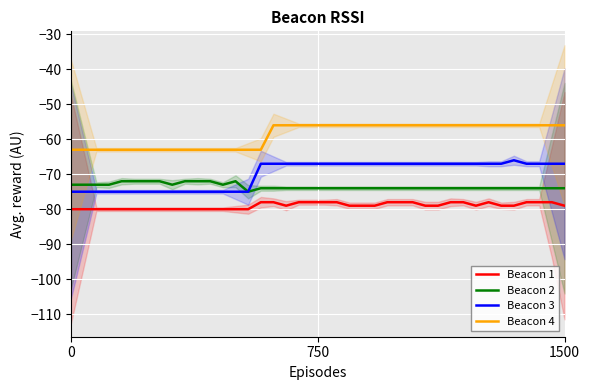

Reading left to right, transcribe all the data shown in this chart.

Beacon 1: -80	-80	-80	-80	-80	-80	-80	-80	-80	-80	-80	-80	-80	-80	-80	-78	-78	-79	-78	-78	-78	-78	-79	-79	-79	-78	-78	-78	-79	-79	-78	-78	-79	-78	-79	-79	-78	-78	-78	-79
Beacon 2: -73	-73	-73	-73	-72	-72	-72	-72	-73	-72	-72	-72	-73	-72	-75	-74	-74	-74	-74	-74	-74	-74	-74	-74	-74	-74	-74	-74	-74	-74	-74	-74	-74	-74	-74	-74	-74	-74	-74	-74
Beacon 3: -75	-75	-75	-75	-75	-75	-75	-75	-75	-75	-75	-75	-75	-75	-75	-67	-67	-67	-67	-67	-67	-67	-67	-67	-67	-67	-67	-67	-67	-67	-67	-67	-67	-67	-67	-66	-67	-67	-67	-67
Beacon 4: -63	-63	-63	-63	-63	-63	-63	-63	-63	-63	-63	-63	-63	-63	-63	-63	-56	-56	-56	-56	-56	-56	-56	-56	-56	-56	-56	-56	-56	-56	-56	-56	-56	-56	-56	-56	-56	-56	-56	-56